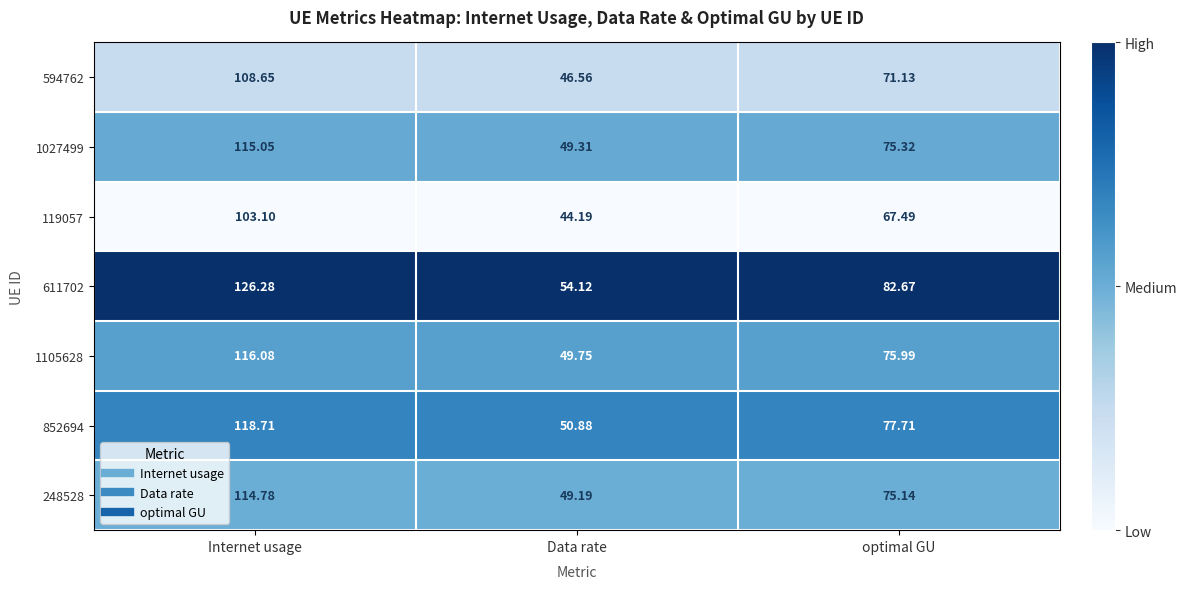

Which category has the highest value across all series?

Internet usage